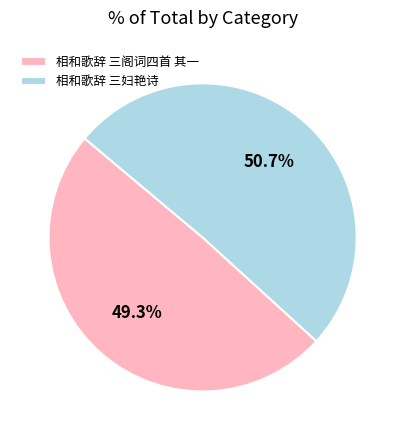

Does any single category account for the majority?

Yes